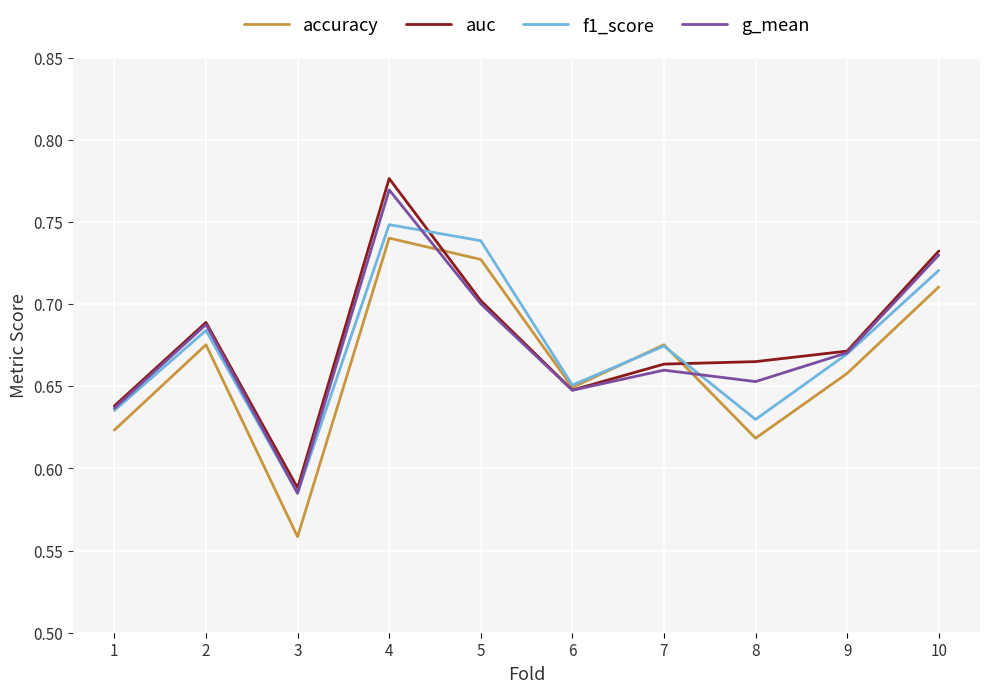

Which series ends up on top after the final intersection of accuracy and g_mean?

g_mean